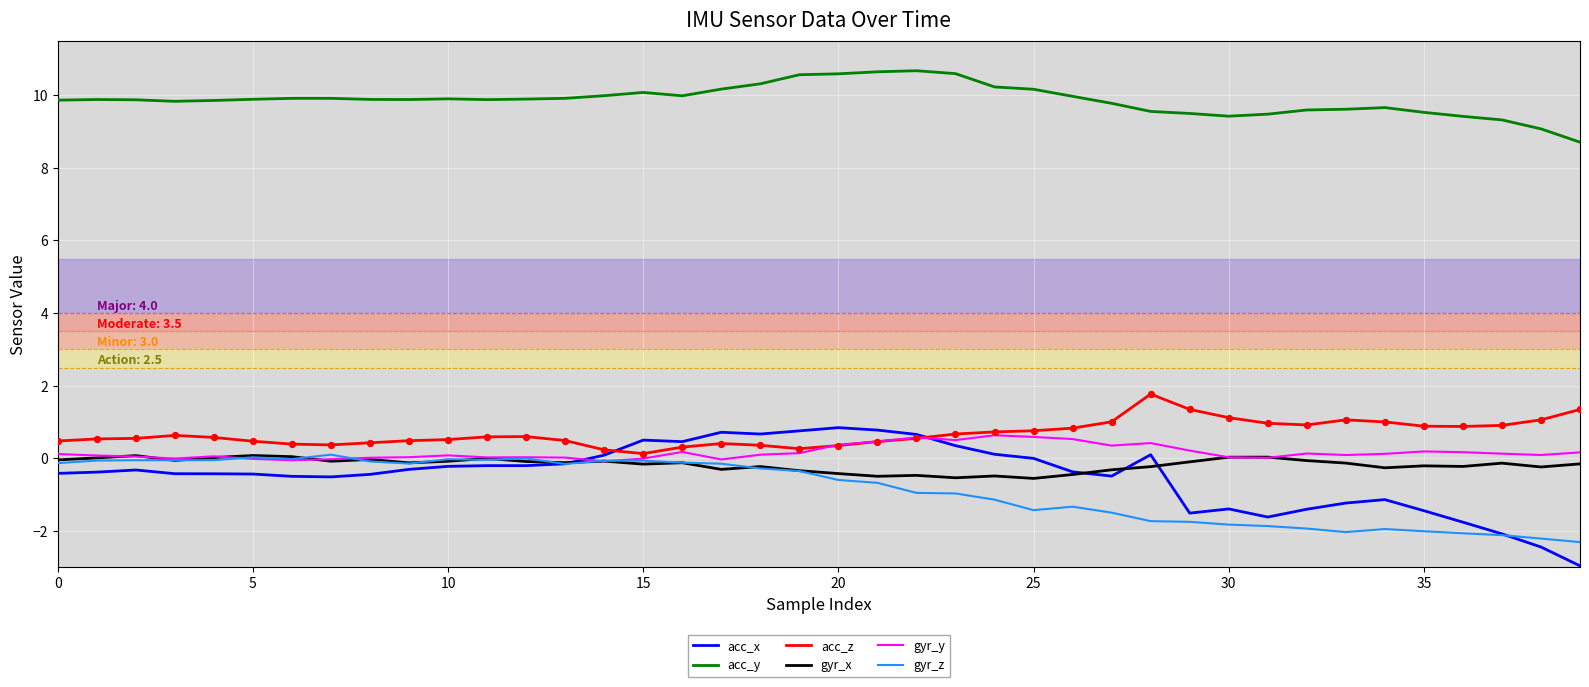

Which series has the largest total across all categories?

acc_y